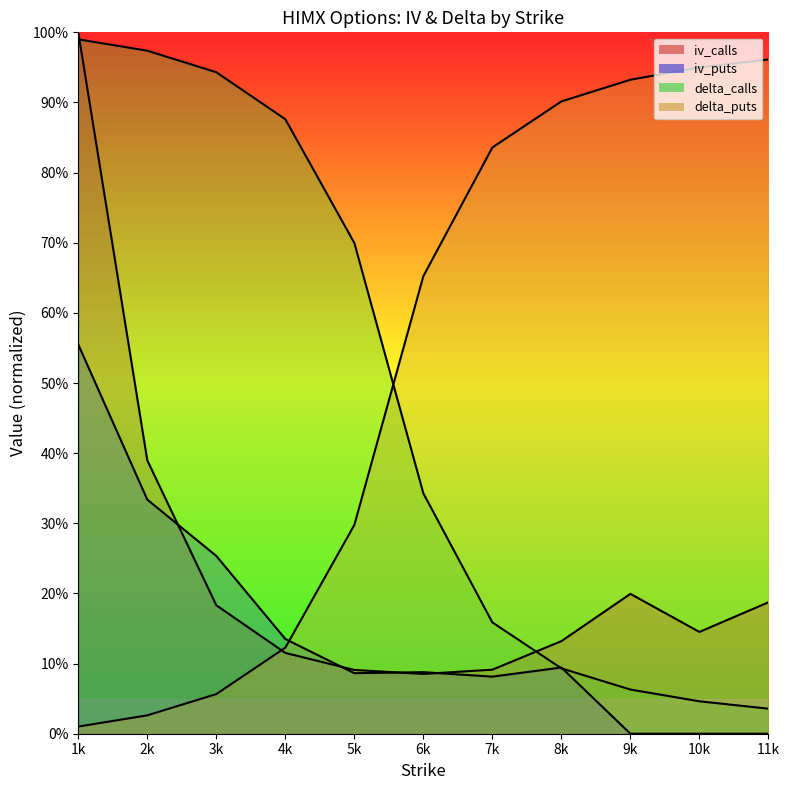

What is the average value of the iv_puts series?

0.1